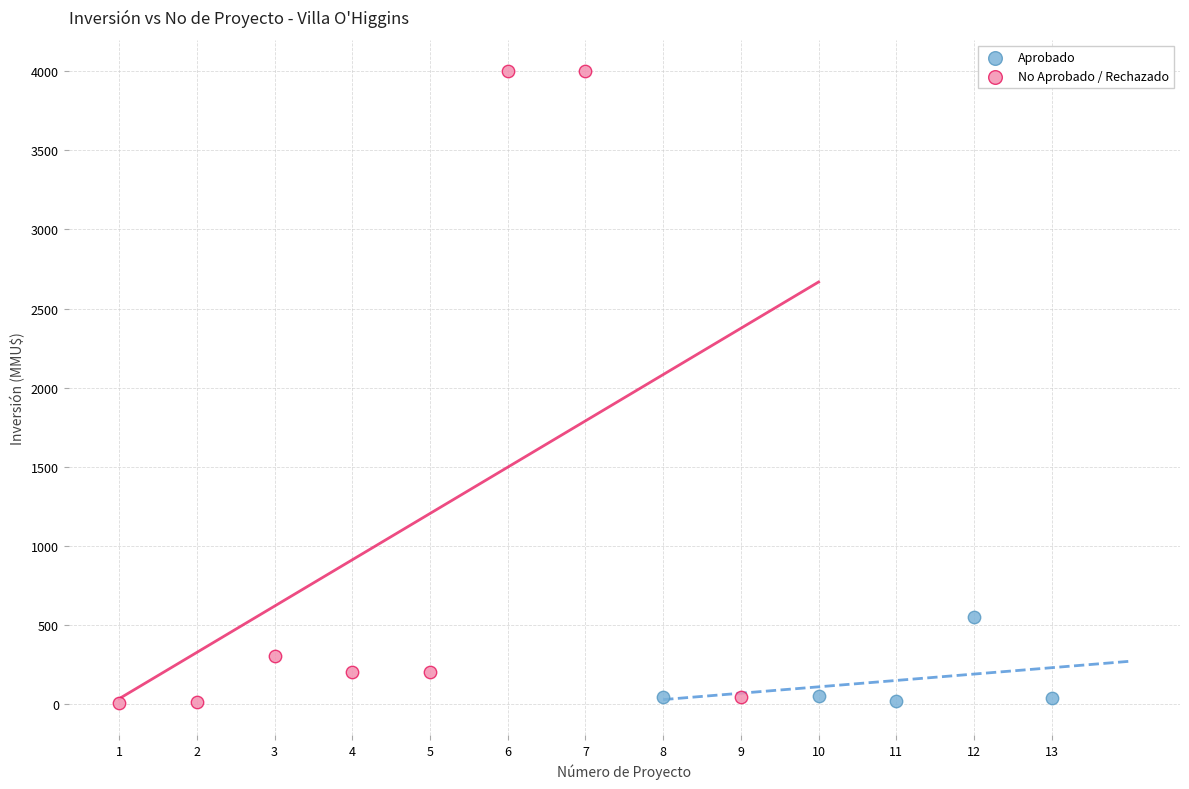

Which series has the largest Y range (max minus min)?

No Aprobado / Rechazado